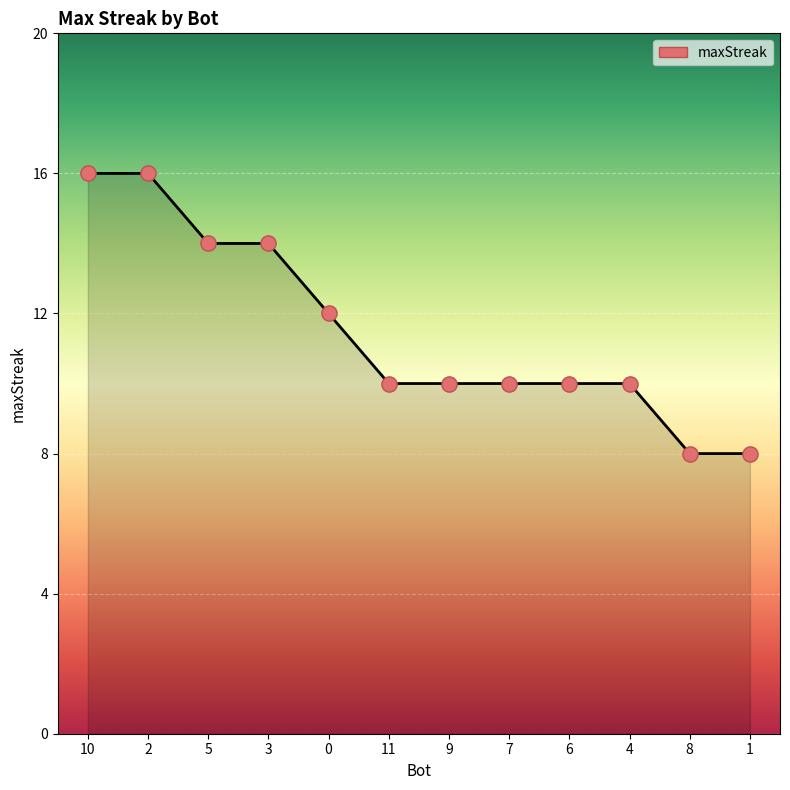

Which has a higher value, 2 or 7?

2